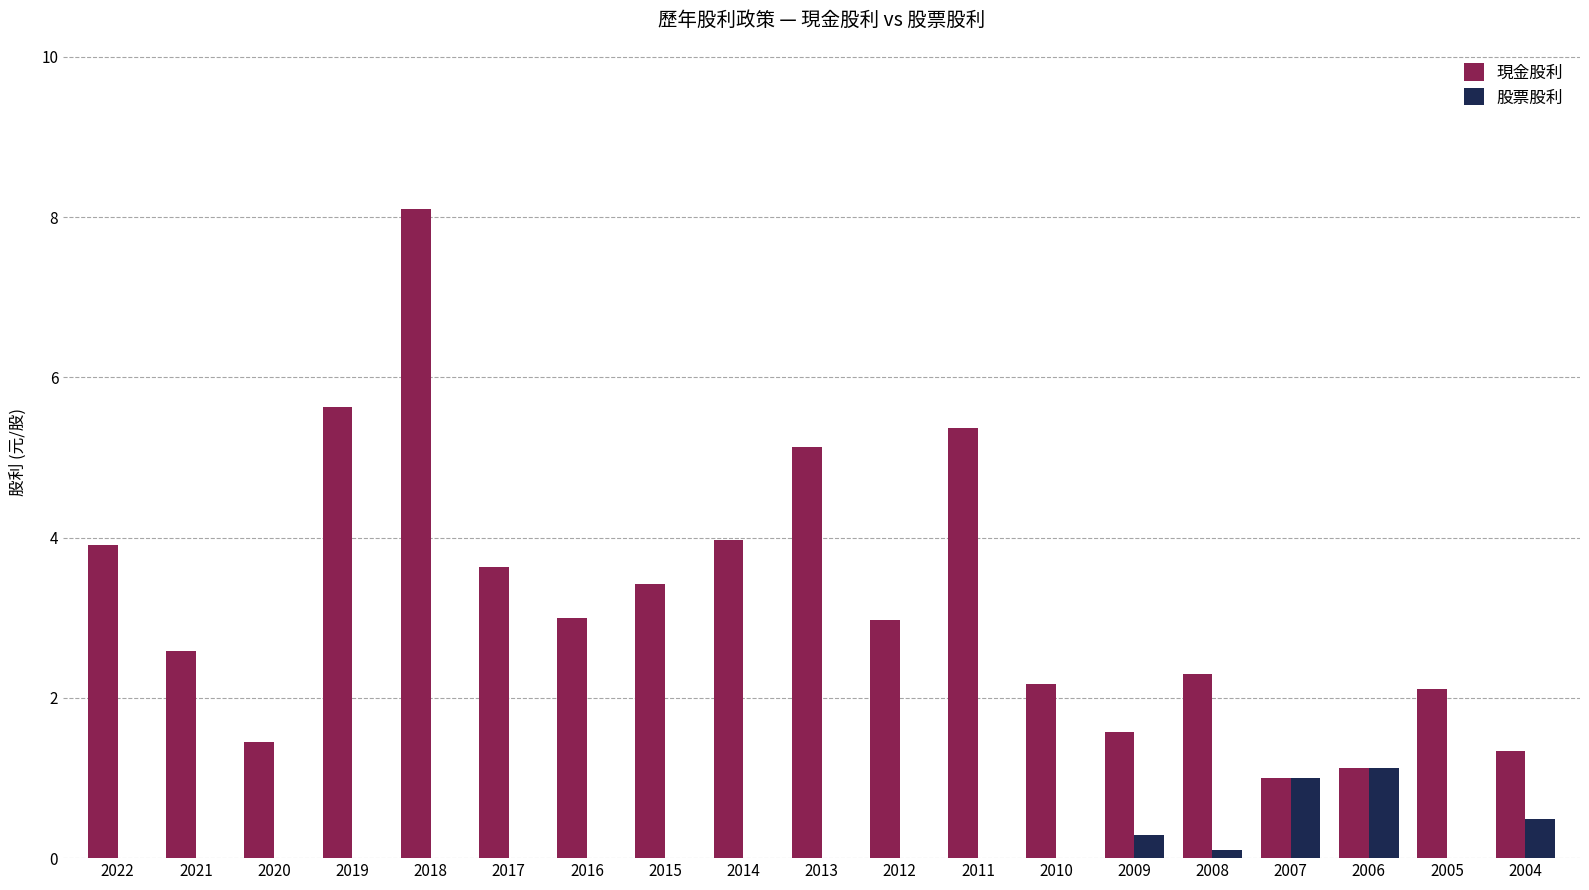

Is it true that 現金股利 equals 7.3 at 2013?

False